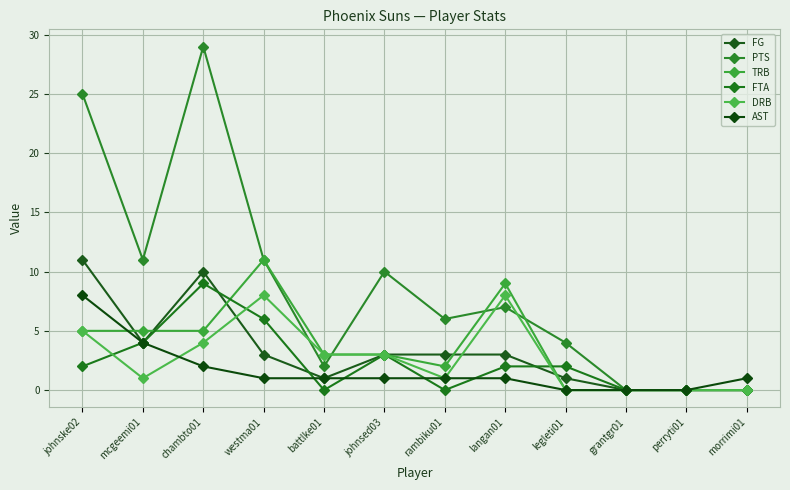

What are all the series names shown in the legend?

FG, PTS, TRB, FTA, DRB, AST